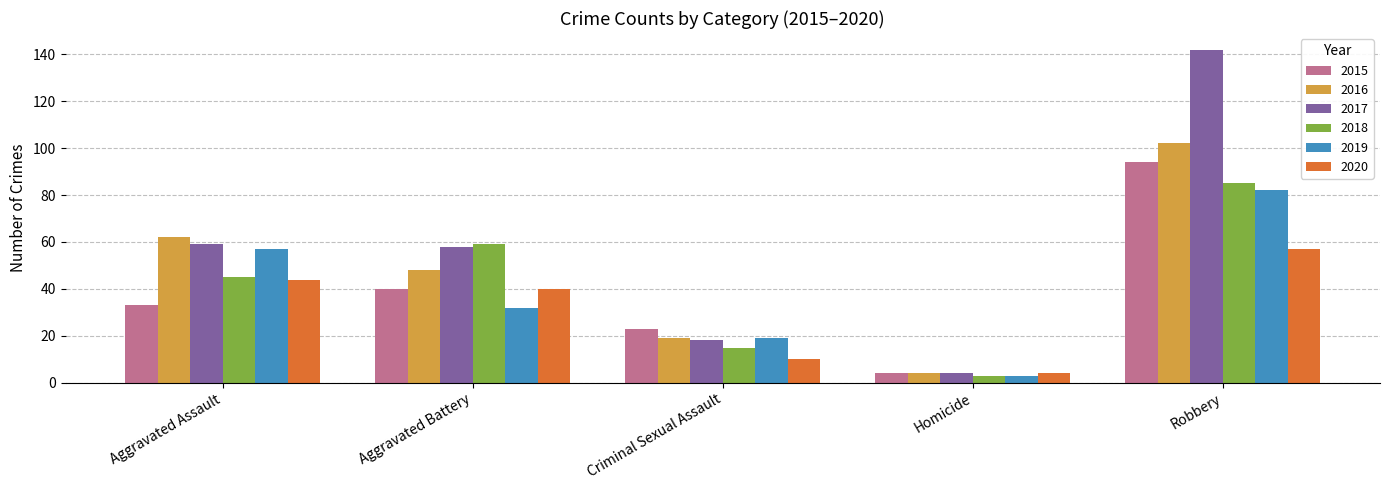

How many values in the 2017 series are below 58?

2